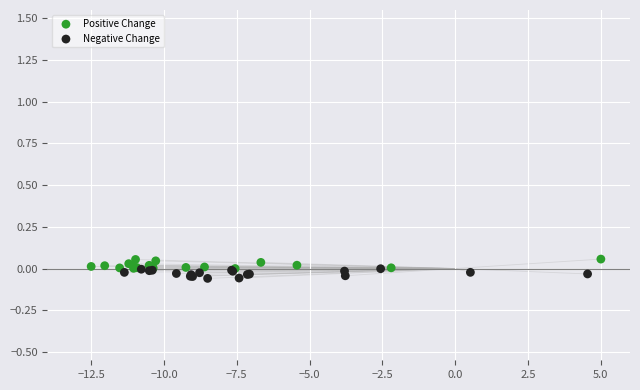

Which series reaches the maximum Y coordinate?

Positive Change